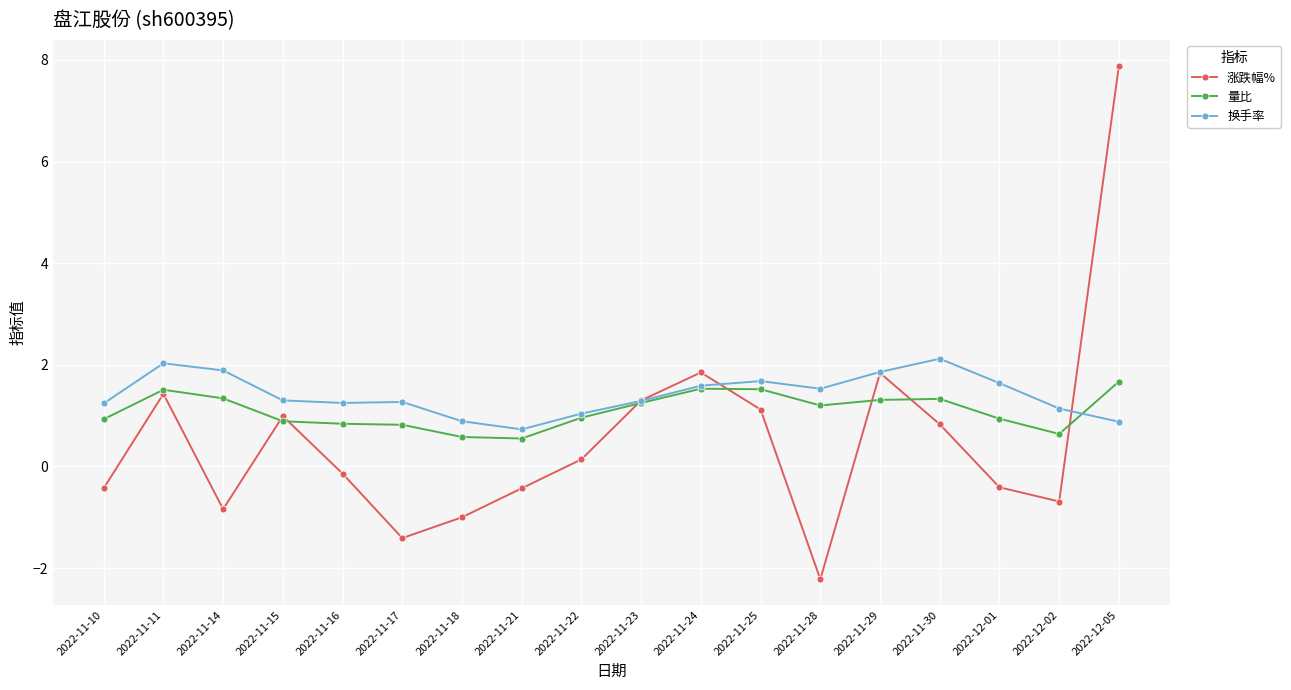

Count the number of categories in the chart.

18